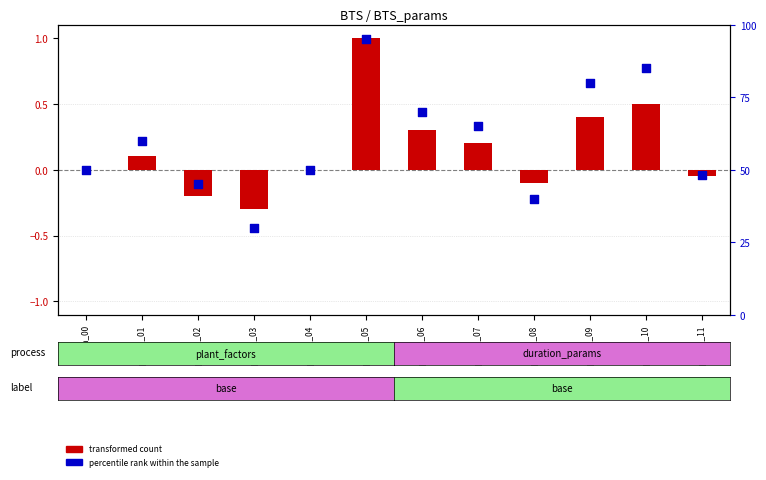

At which category is the sum across all series the highest?

param_05